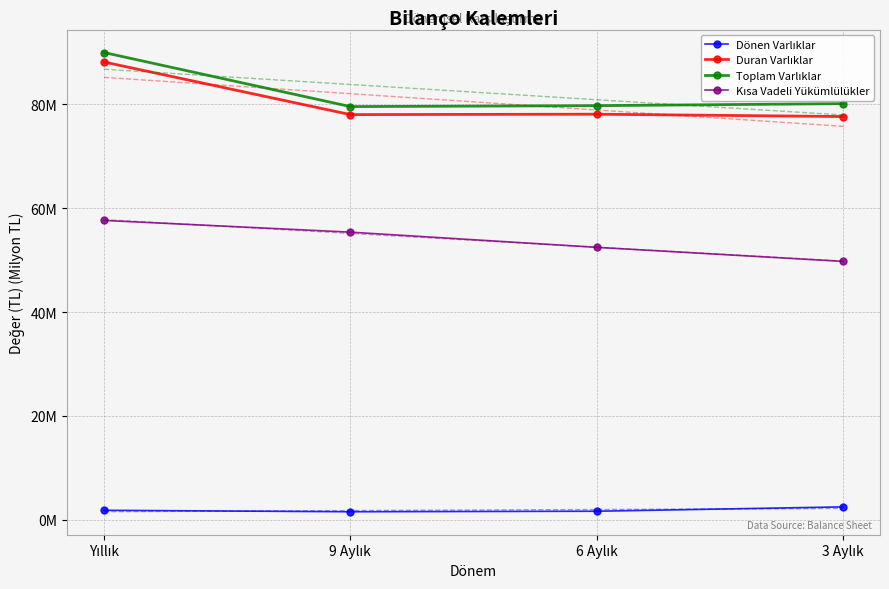

What is the sum of all Duran Varlıklar values?

321.9